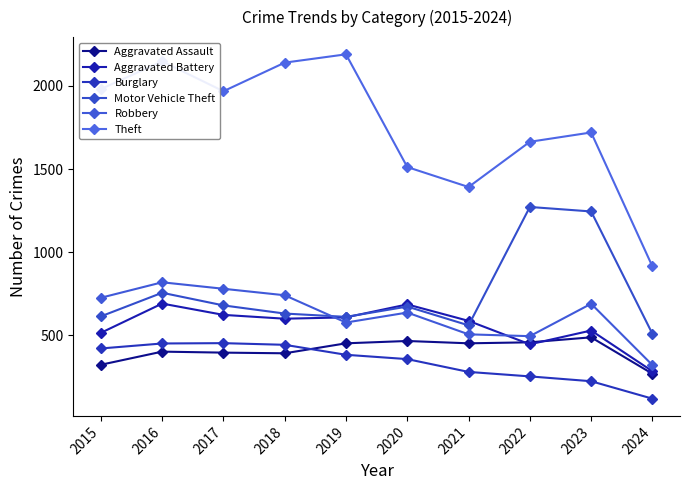

Rank the series by their maximum value, from highest to lowest.

Theft, Motor Vehicle Theft, Robbery, Aggravated Battery, Aggravated Assault, Burglary